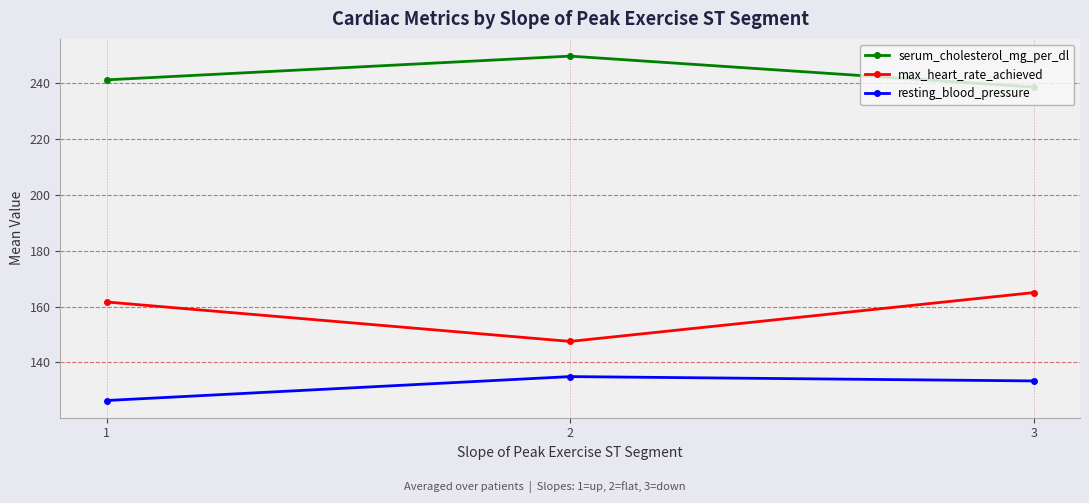

Which category has the lowest value across all series?

1